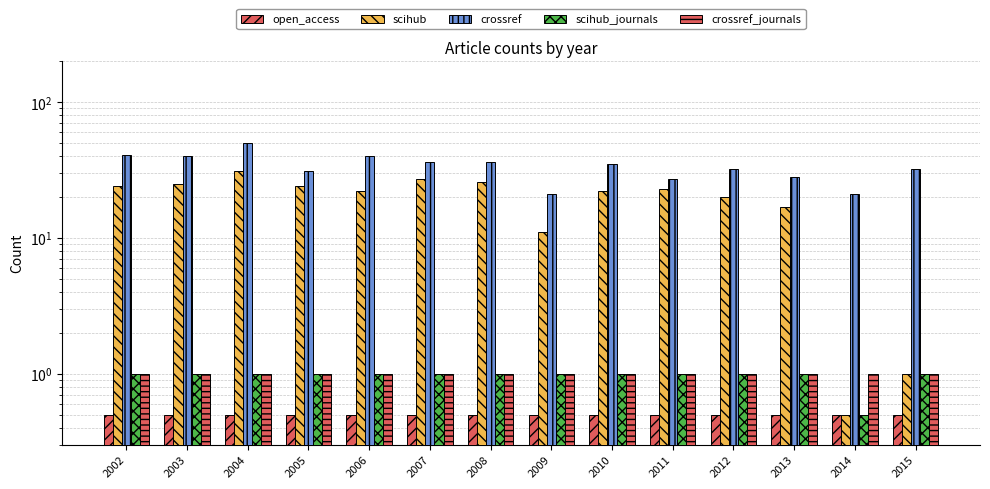

List the series in order of their peak value, lowest first.

open_access, scihub_journals, crossref_journals, scihub, crossref